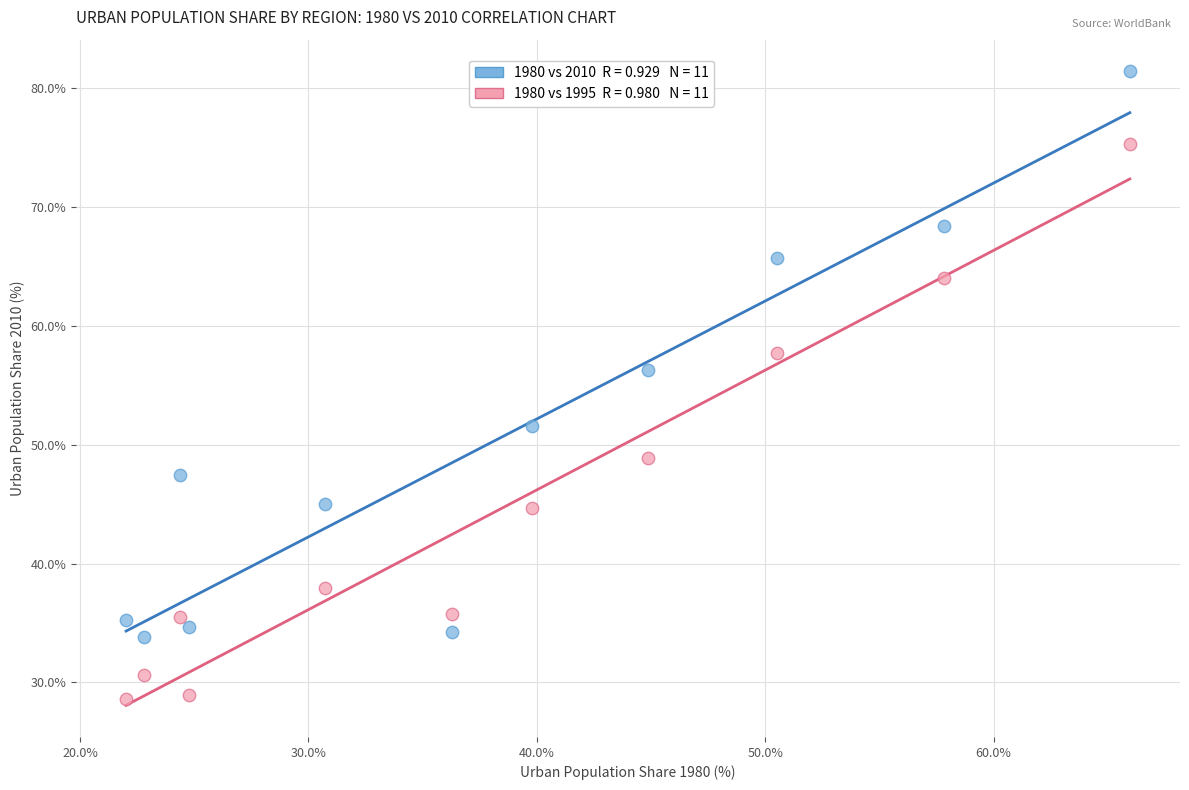

Across all data points, what is the range of Y values (max minus min)?

52.8